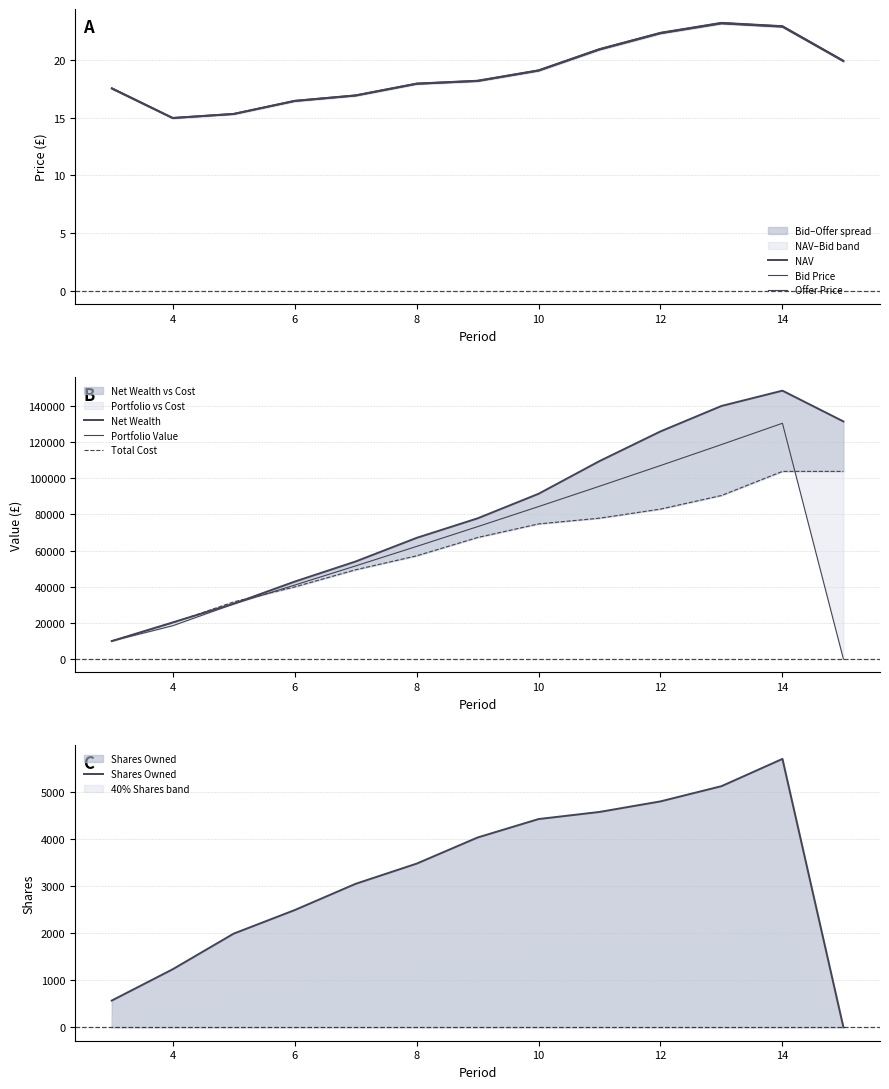

What is the difference between the maximum and second lowest values in the Offer Price series?

7.9